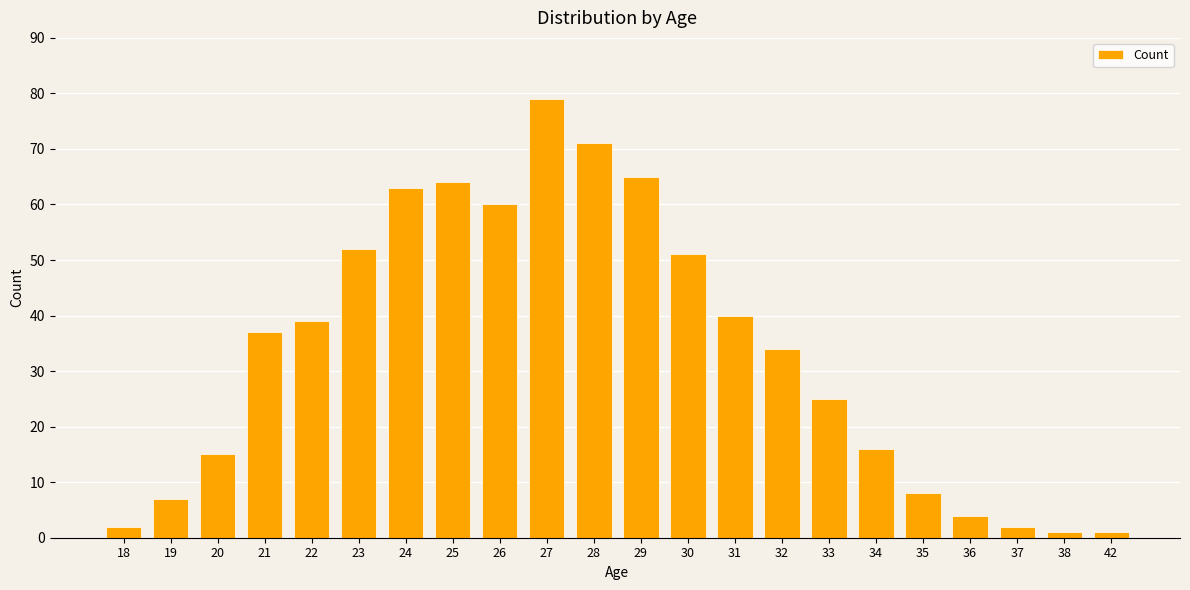

Which category has the highest value across all series?

27